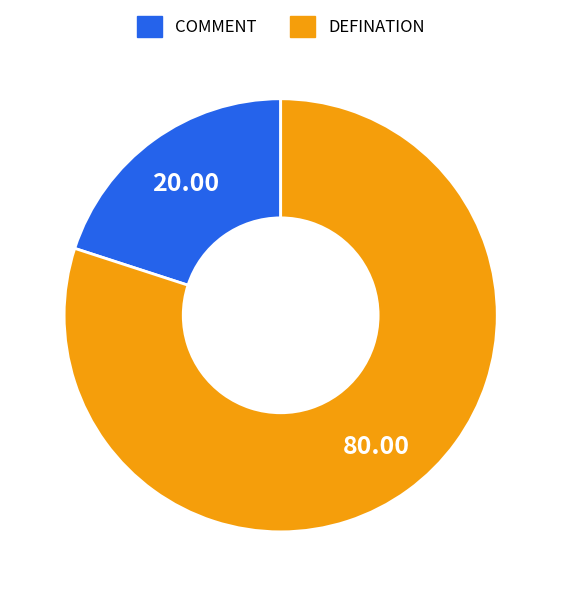

Which category has the smallest portion of the pie?

COMMENT